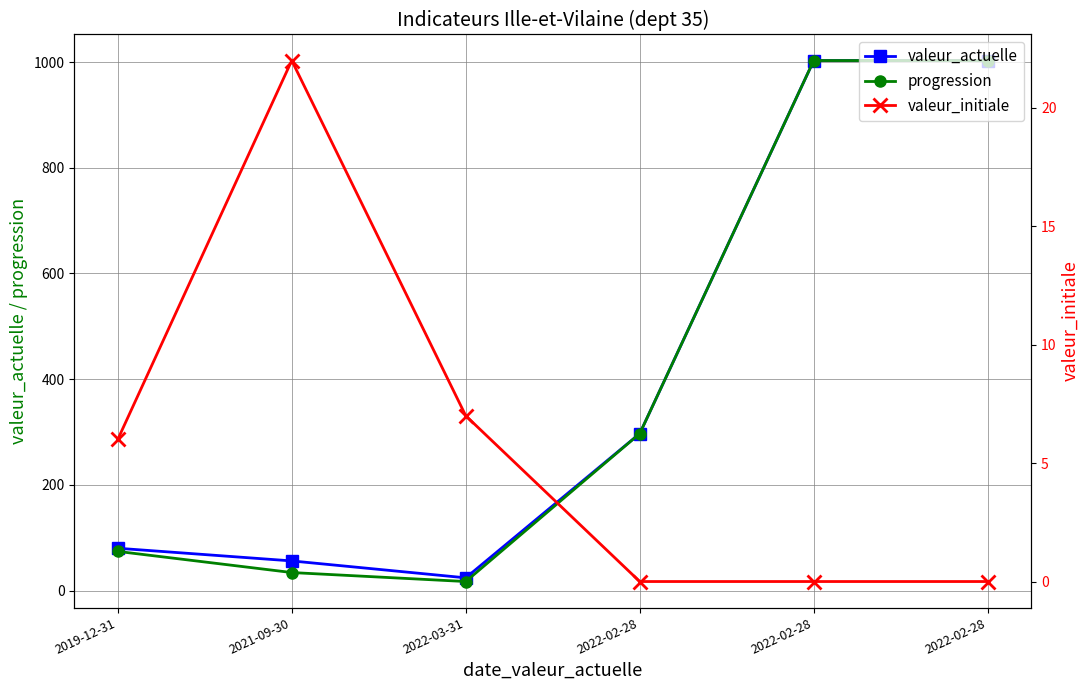

Count the number of categories in the chart.

6